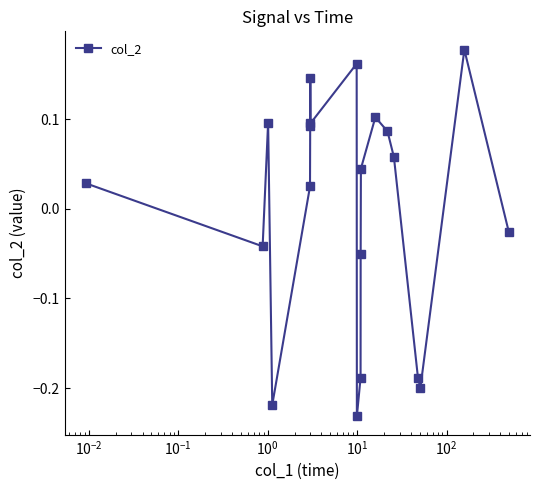

What is the difference between the second highest and minimum values?

0.4